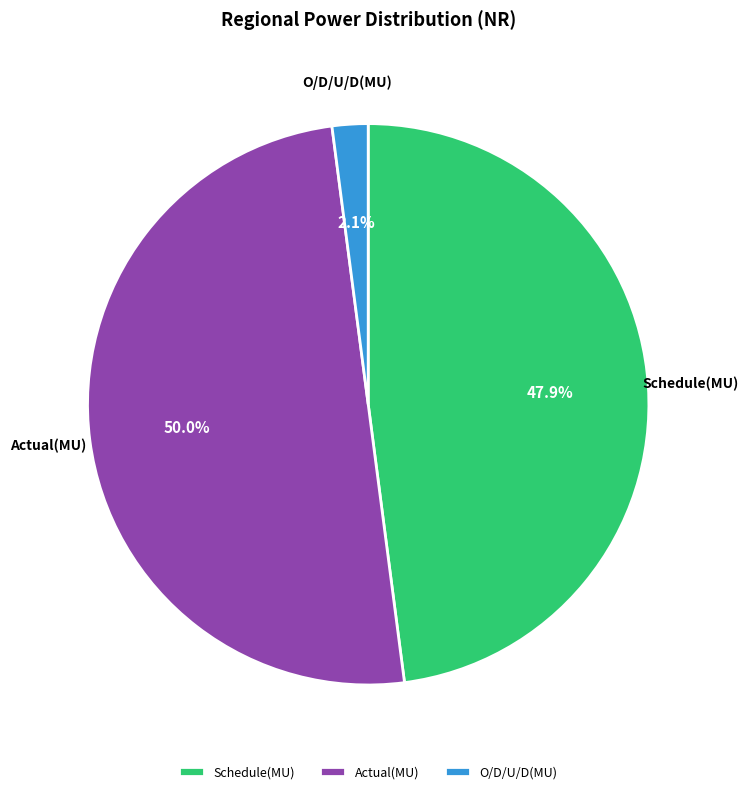

True or false: Schedule(MU) accounts for 58% of the total.

False